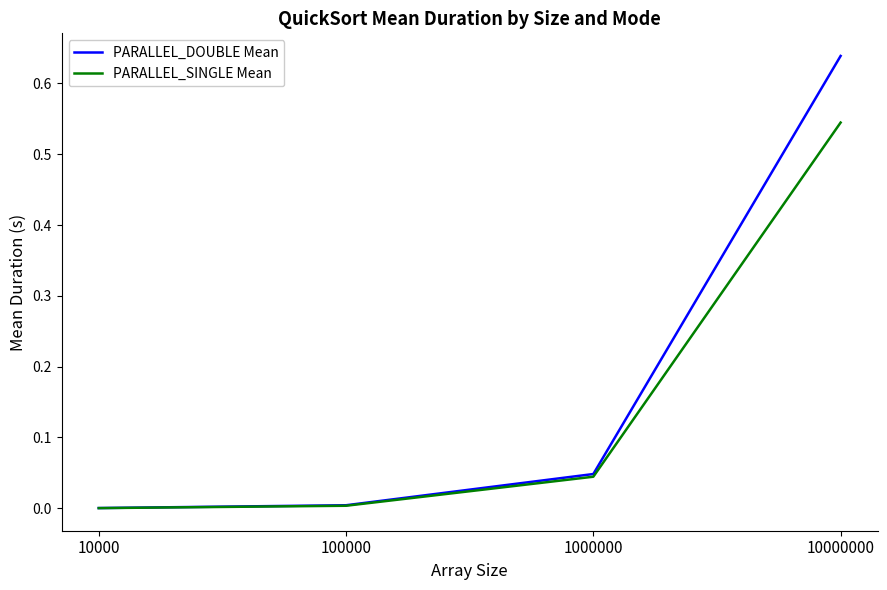

Is it true that PARALLEL_SINGLE Mean equals 0.1 at 1000000?

False